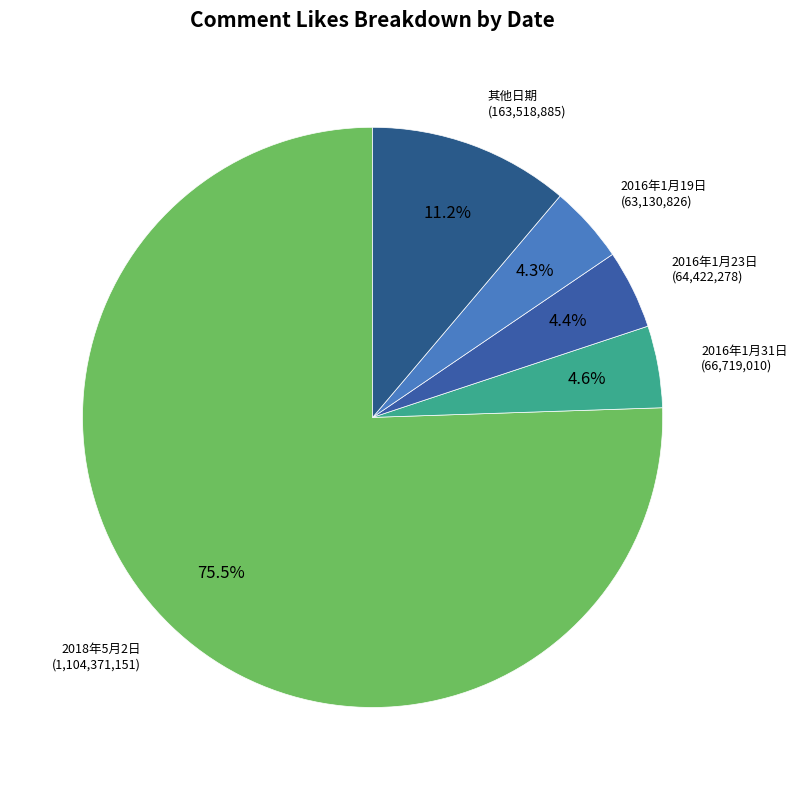

Which slice is the largest?

2018年5月2日 (1,104,371,151)